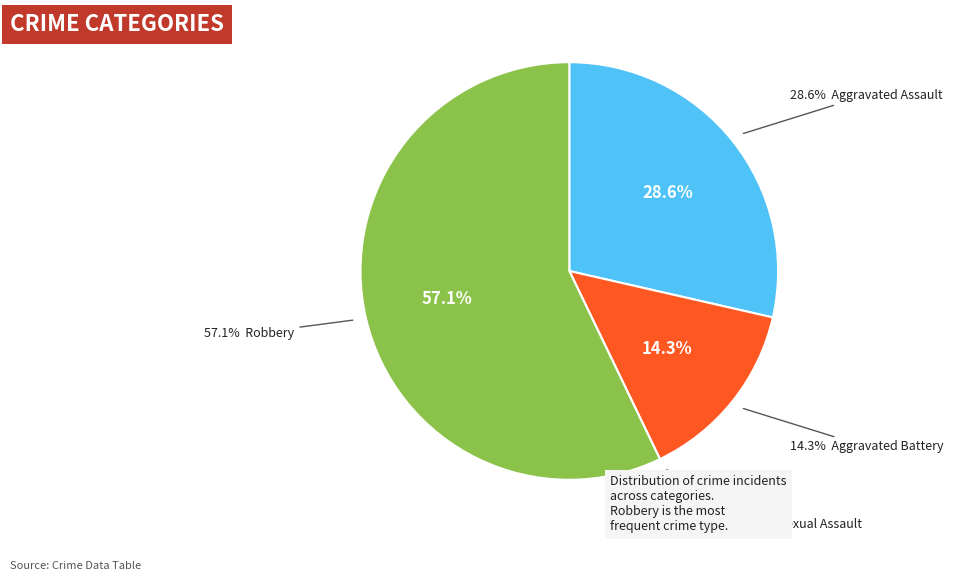

Between Aggravated Battery and Robbery, which is larger?

Robbery